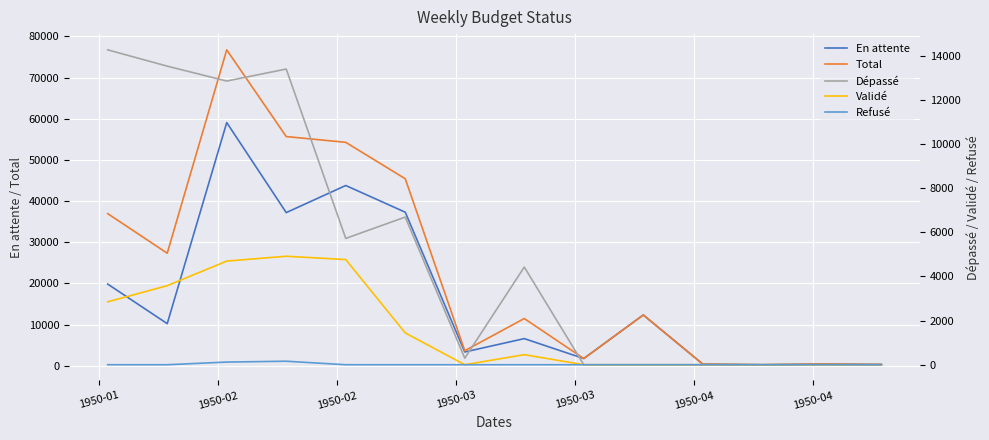

What is the maximum value for En attente?

59054.1